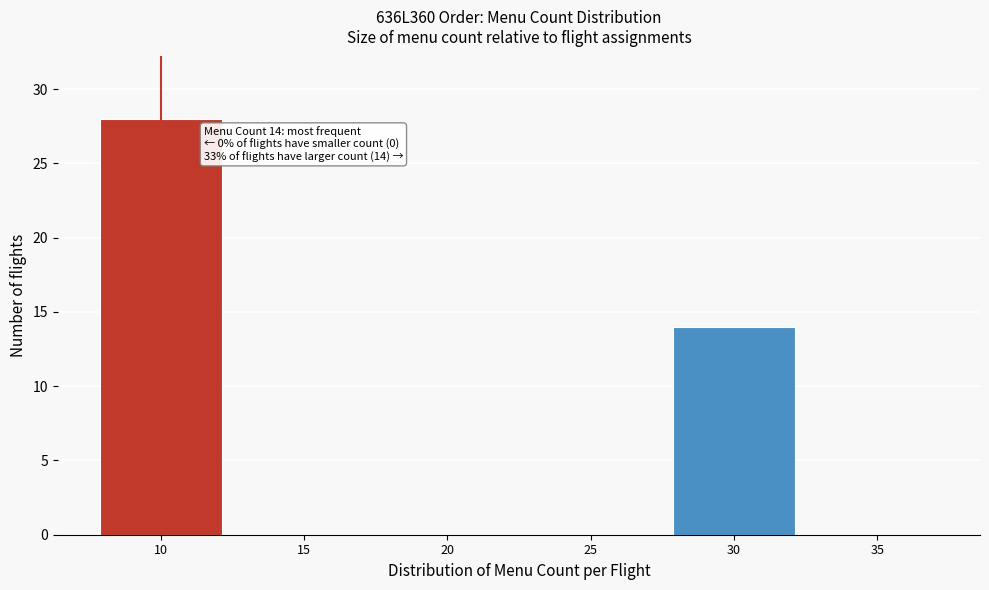

Reading left to right, list all the values displayed in this chart.

10=28	15=0	20=0	25=0	30=14	35=0